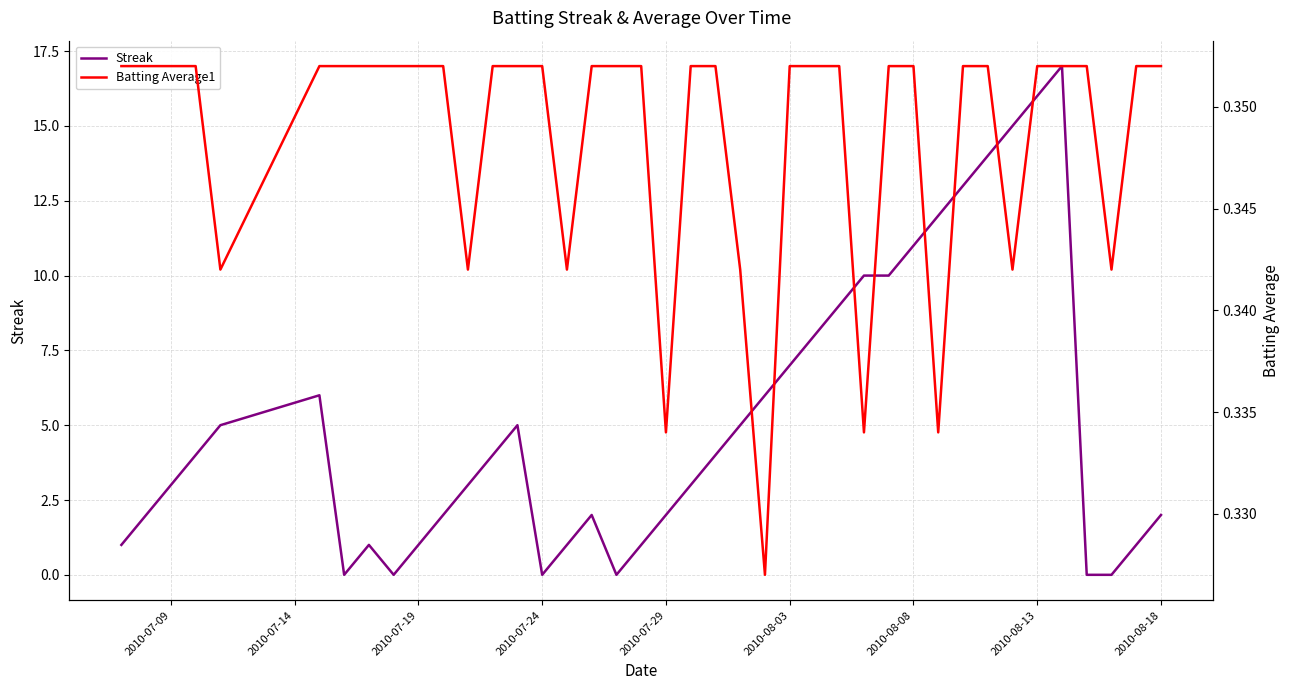

The value of Streak at 2010-07-09 is 4. True or false?

False